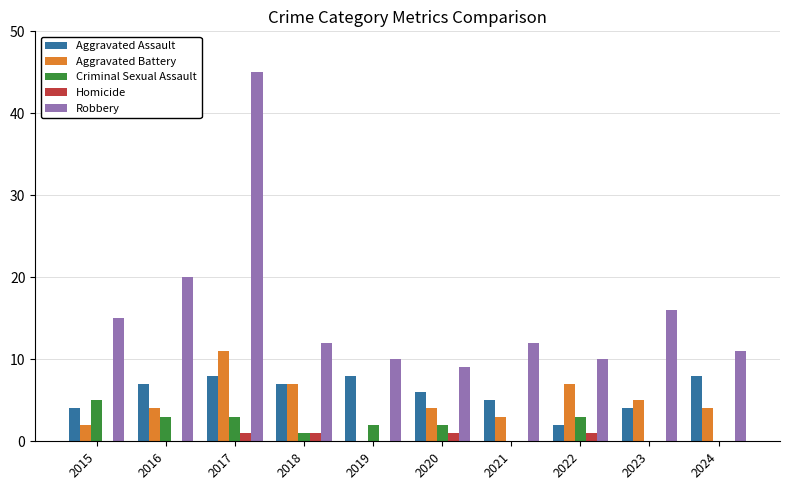

Which series has the largest total across all categories?

Robbery